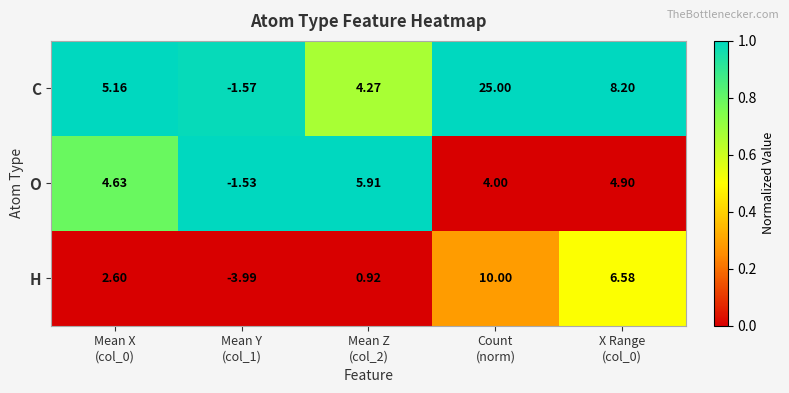

What is the spread (max minus min) of values at Count
(norm)?

21.0